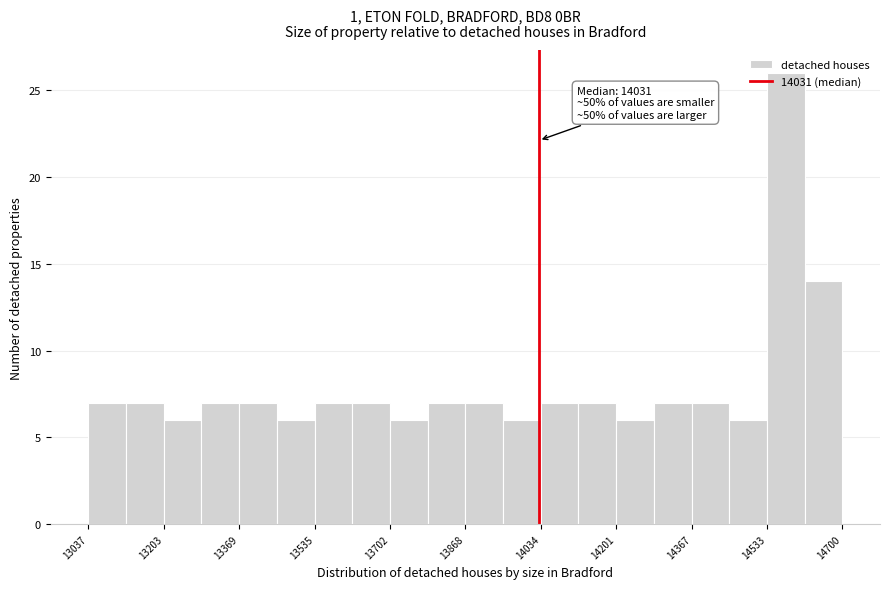

Which range on the x-axis has the tallest bar?

14540 to 14620